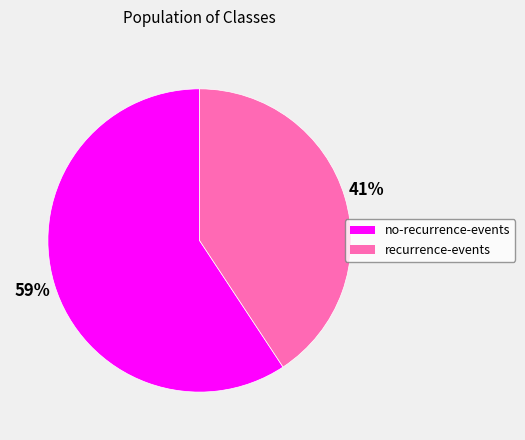

To the nearest percent, what is the average slice percentage?

50%